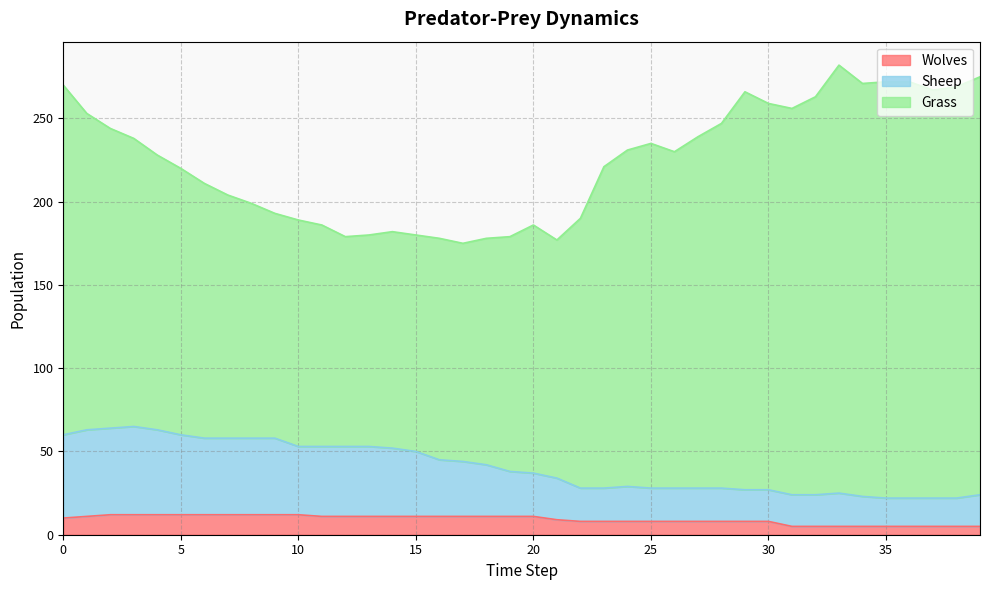

What is the difference between the maximum and second lowest values in the Wolves series?

7